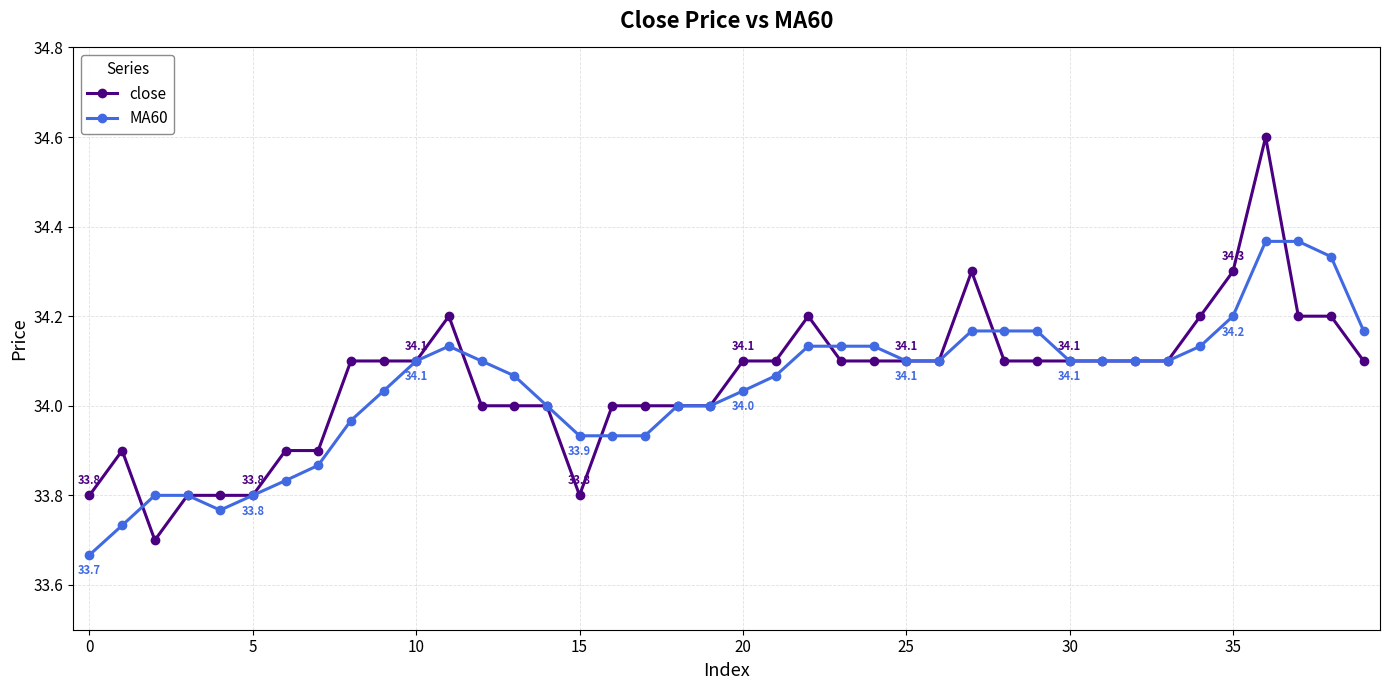

List the series in order of their peak value, lowest first.

MA60, close